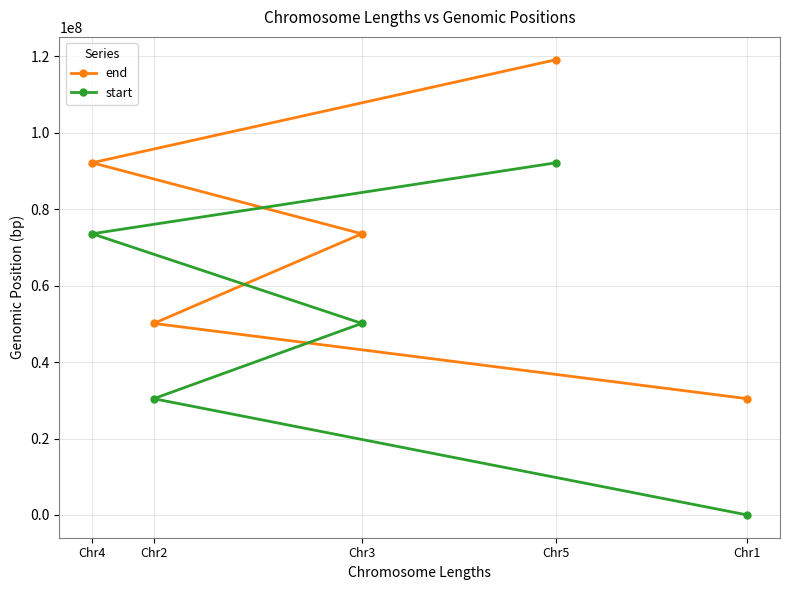

Rank the categories by end value from lowest to highest.

Chr1, Chr2, Chr3, Chr4, Chr5